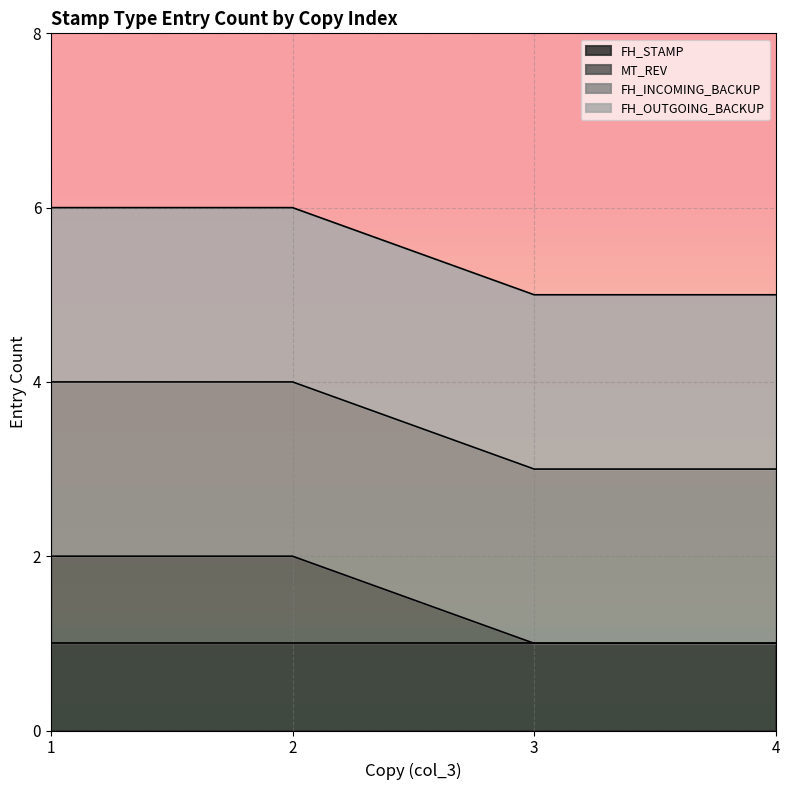

Does the chart display data point markers on the line(s)?

No